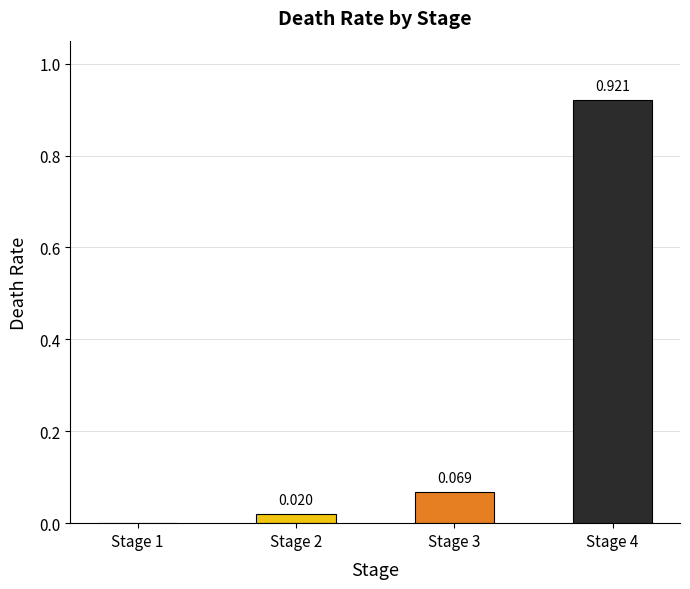

List the labels in order of value, smallest first.

Stage 1, Stage 2, Stage 3, Stage 4